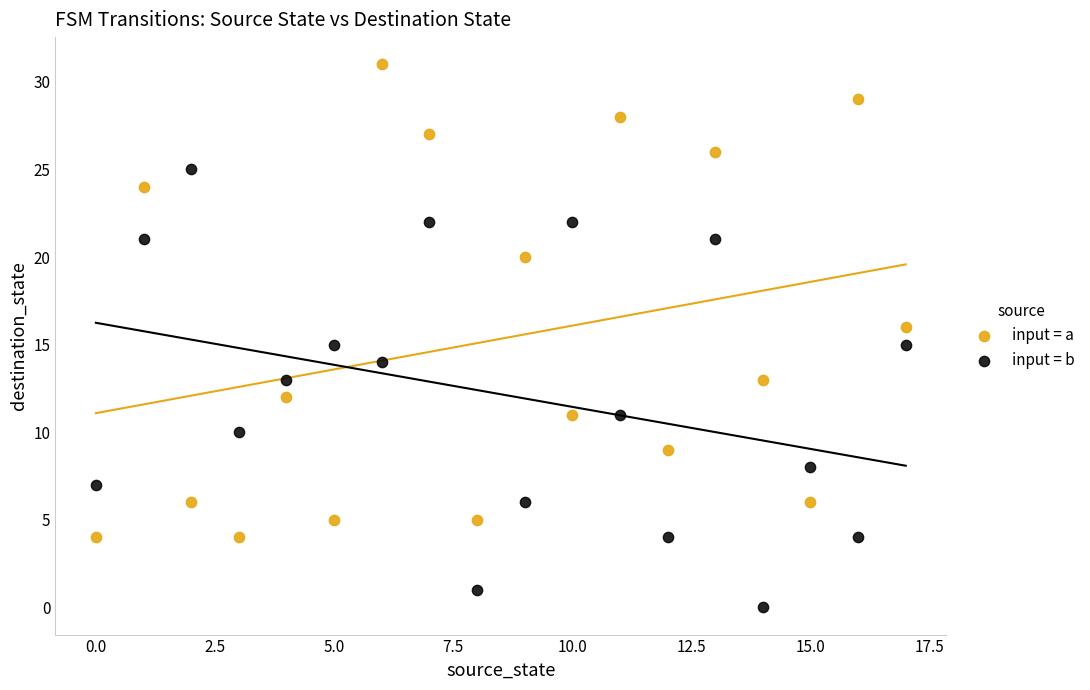

Which series reaches the maximum Y coordinate?

input = a